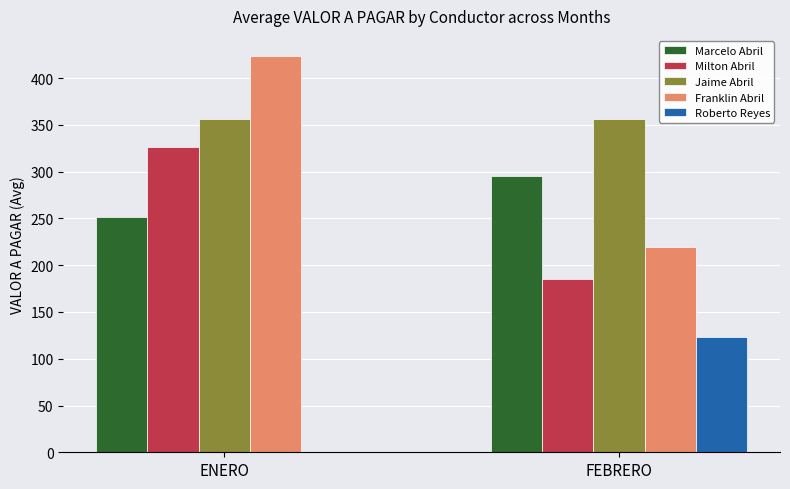

What is the total value across all series at ENERO?

1358.3